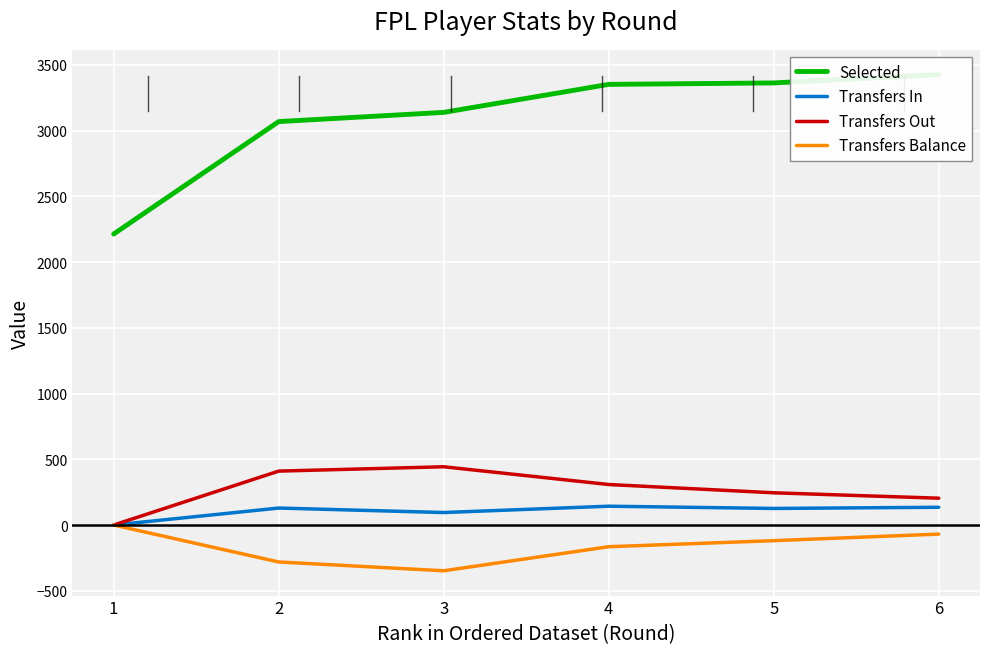

Which has a higher value, 3 or 1?

3